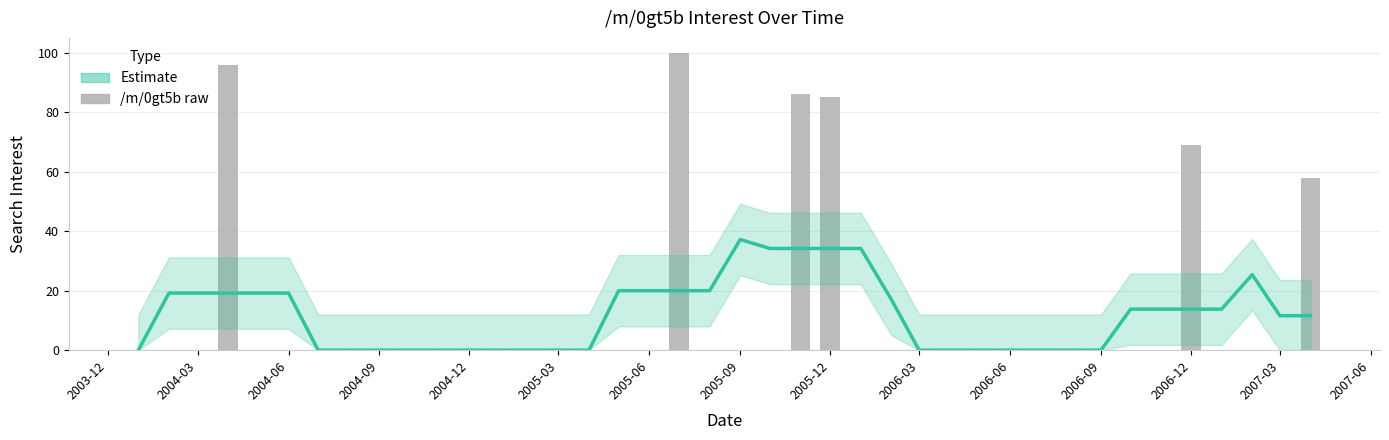

Reading right to left, extract all data points from this chart.

Estimate: 11.6	11.6	25.4	13.8	13.8	13.8	13.8	0.0	0.0	0.0	0.0	0.0	0.0	0.0	17.0	34.2	34.2	34.2	34.2	37.2	20.0	20.0	20.0	20.0	0.0	0.0	0.0	0.0	0.0	0.0	0.0	0.0	0.0	0.0	19.2	19.2	19.2	19.2	19.2	0.0
/m/0gt5b raw: 58.0	0.0	0.0	0.0	69.0	0.0	0.0	0.0	0.0	0.0	0.0	0.0	0.0	0.0	0.0	0.0	85.0	86.0	0.0	0.0	0.0	100.0	0.0	0.0	0.0	0.0	0.0	0.0	0.0	0.0	0.0	0.0	0.0	0.0	0.0	0.0	96.0	0.0	0.0	0.0